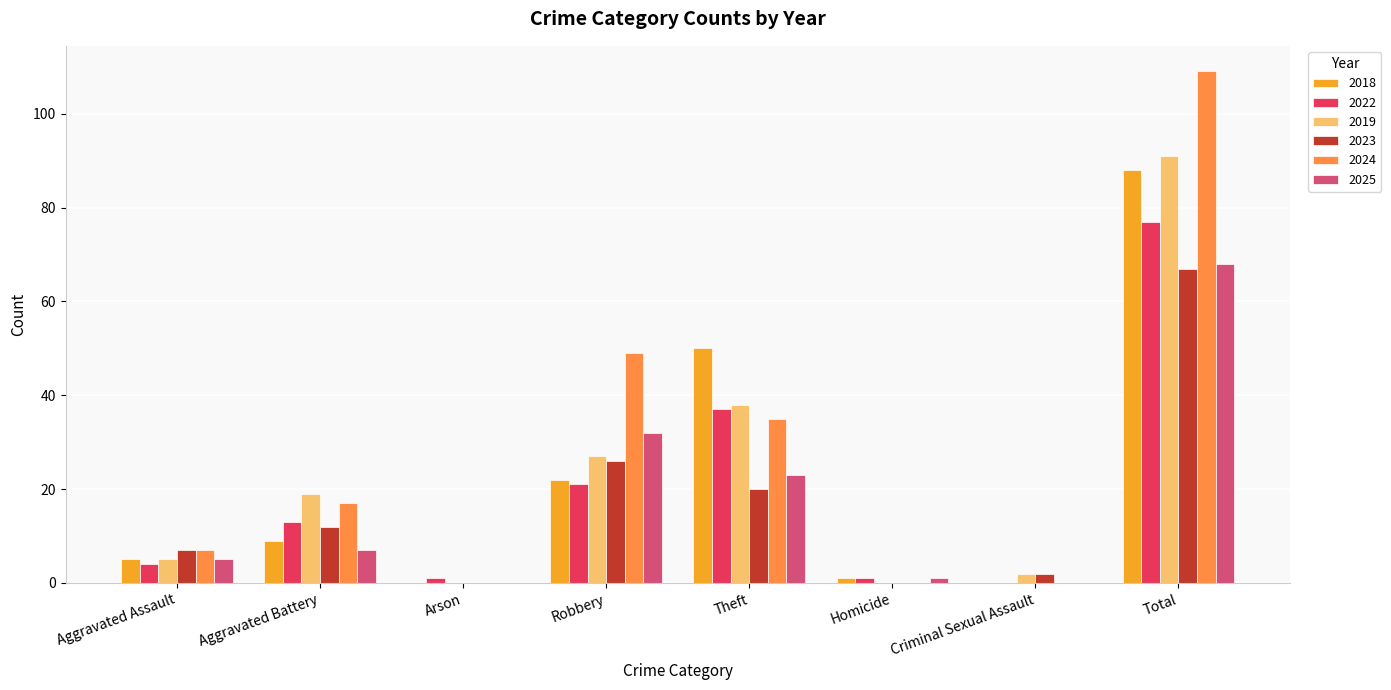

Reading right to left, transcribe all the data shown in this chart.

2018: Total=88	Criminal Sexual Assault=0	Homicide=1	Theft=50	Robbery=22	Arson=0	Aggravated Battery=9	Aggravated Assault=5
2022: Total=77	Criminal Sexual Assault=0	Homicide=1	Theft=37	Robbery=21	Arson=1	Aggravated Battery=13	Aggravated Assault=4
2019: Total=91	Criminal Sexual Assault=2	Homicide=0	Theft=38	Robbery=27	Arson=0	Aggravated Battery=19	Aggravated Assault=5
2023: Total=67	Criminal Sexual Assault=2	Homicide=0	Theft=20	Robbery=26	Arson=0	Aggravated Battery=12	Aggravated Assault=7
2024: Total=109	Criminal Sexual Assault=0	Homicide=0	Theft=35	Robbery=49	Arson=0	Aggravated Battery=17	Aggravated Assault=7
2025: Total=68	Criminal Sexual Assault=0	Homicide=1	Theft=23	Robbery=32	Arson=0	Aggravated Battery=7	Aggravated Assault=5